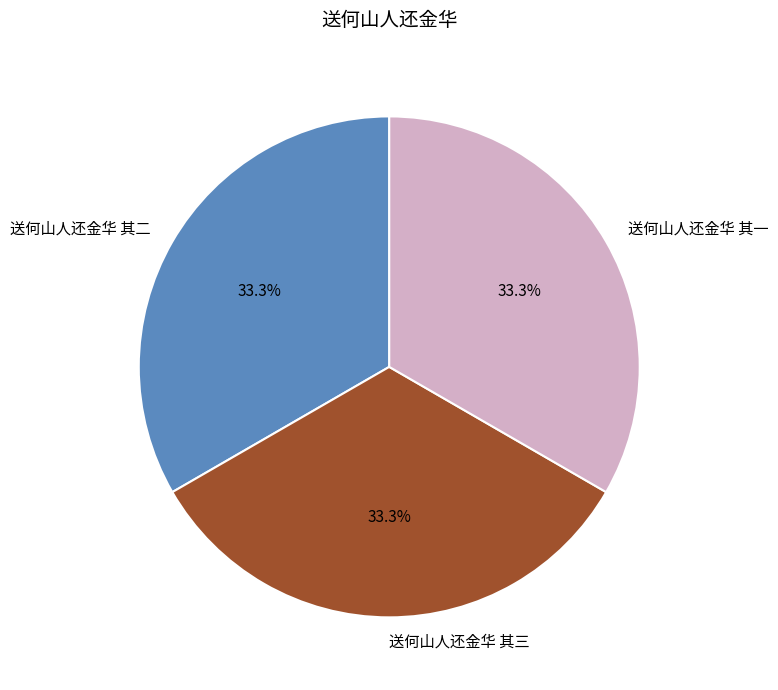

Is there any slice that represents more than half of the pie?

No